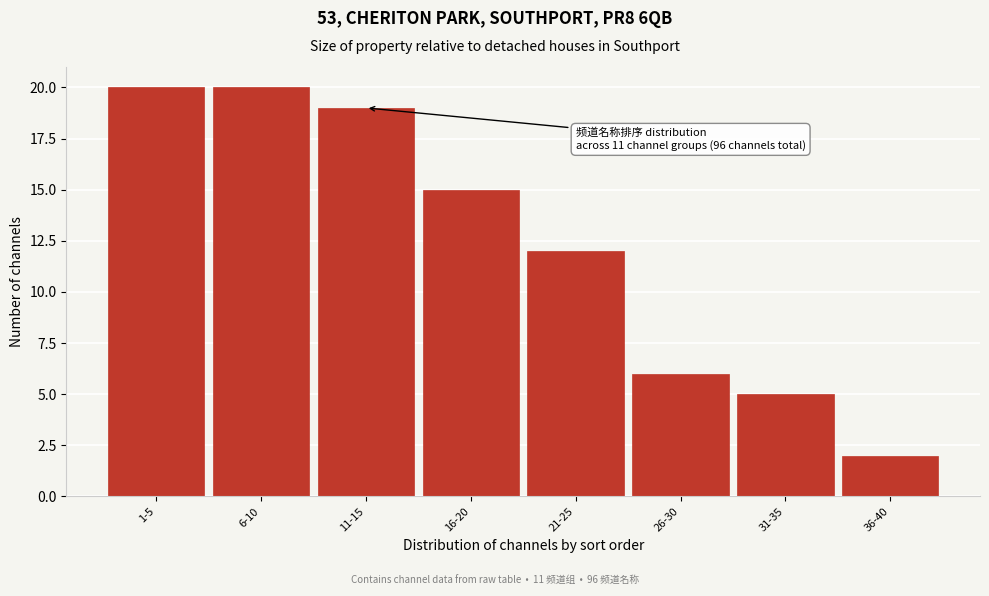

Reading right to left, transcribe all the data shown in this chart.

36-40=2	31-35=5	26-30=6	21-25=12	16-20=15	11-15=19	6-10=20	1-5=20